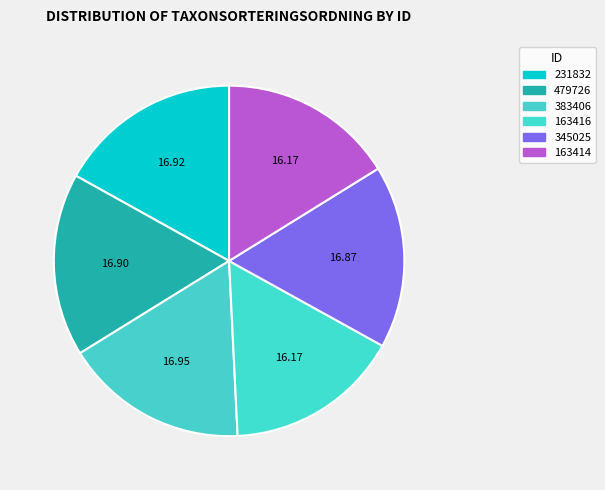

True or false: 345025 accounts for 17% of the total.

True